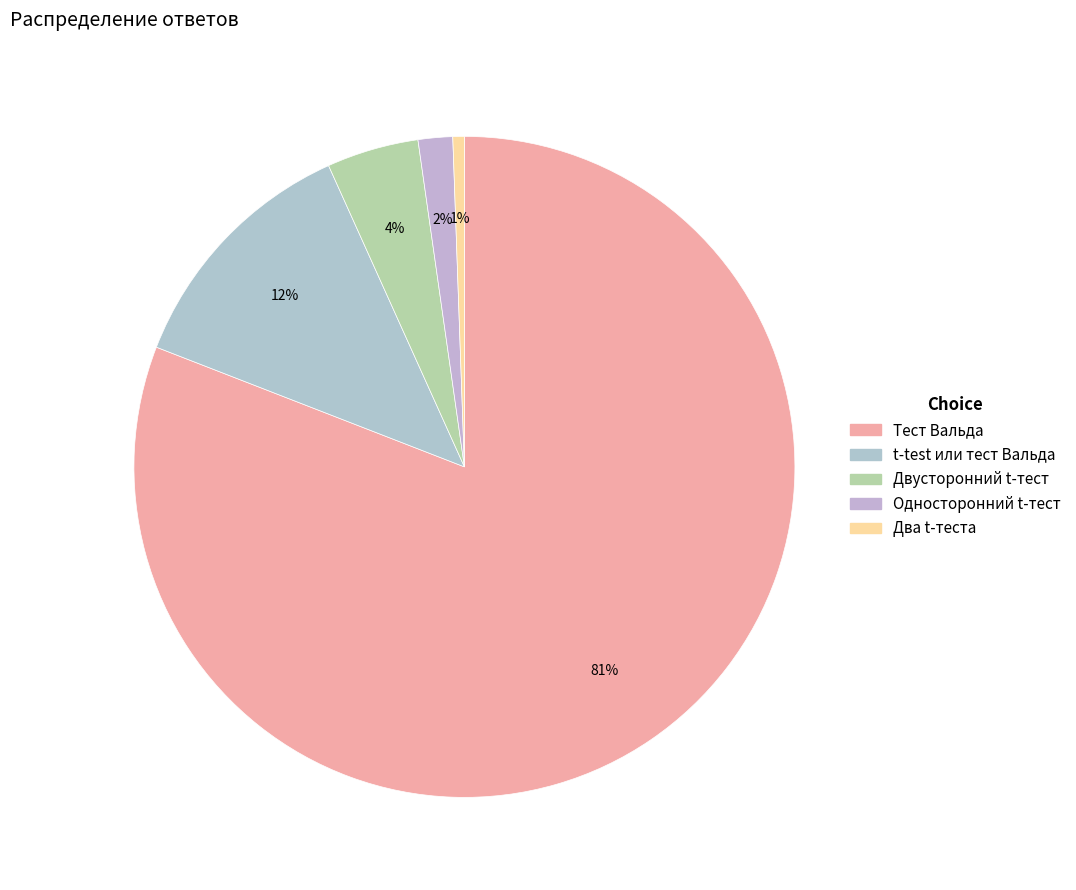

Combined, do Односторонний t-тест and Тест Вальда account for over 50%?

Yes